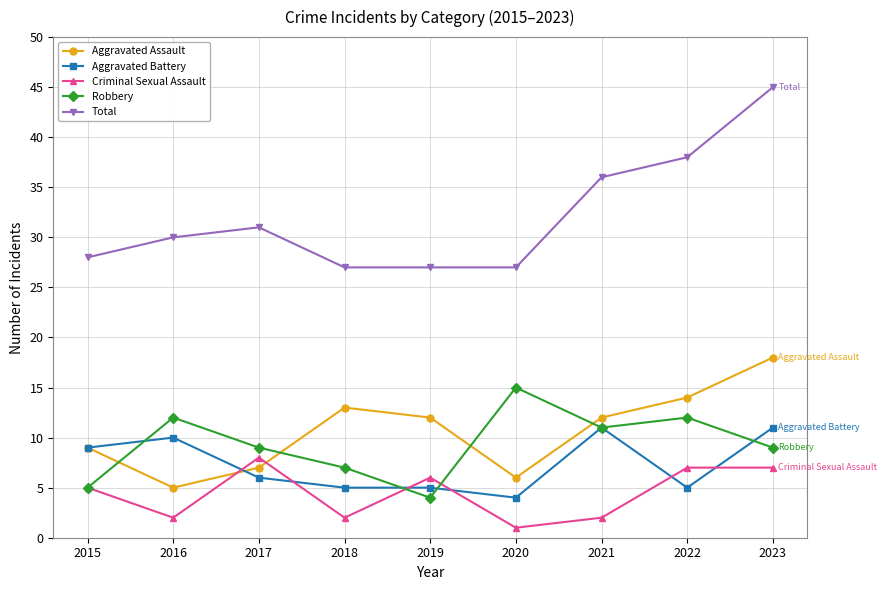

True or false: Robbery has more than 1 interior local peaks.

True